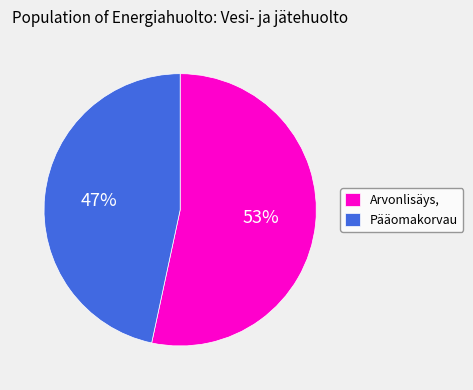

To the nearest percent, what percentage of the pie is Pääomakorvau?

47%